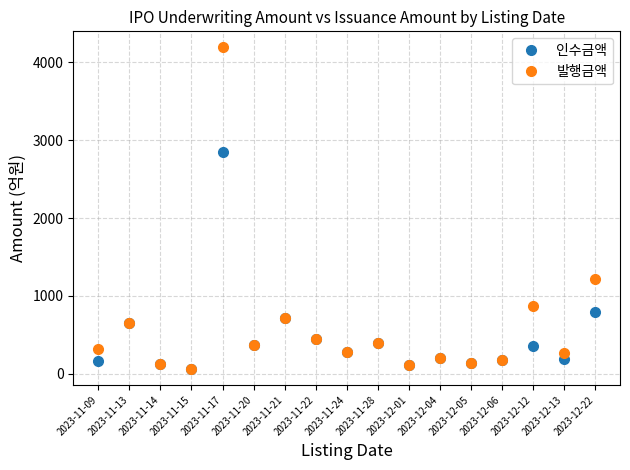

At which category is the sum across all series the highest?

2023-11-17